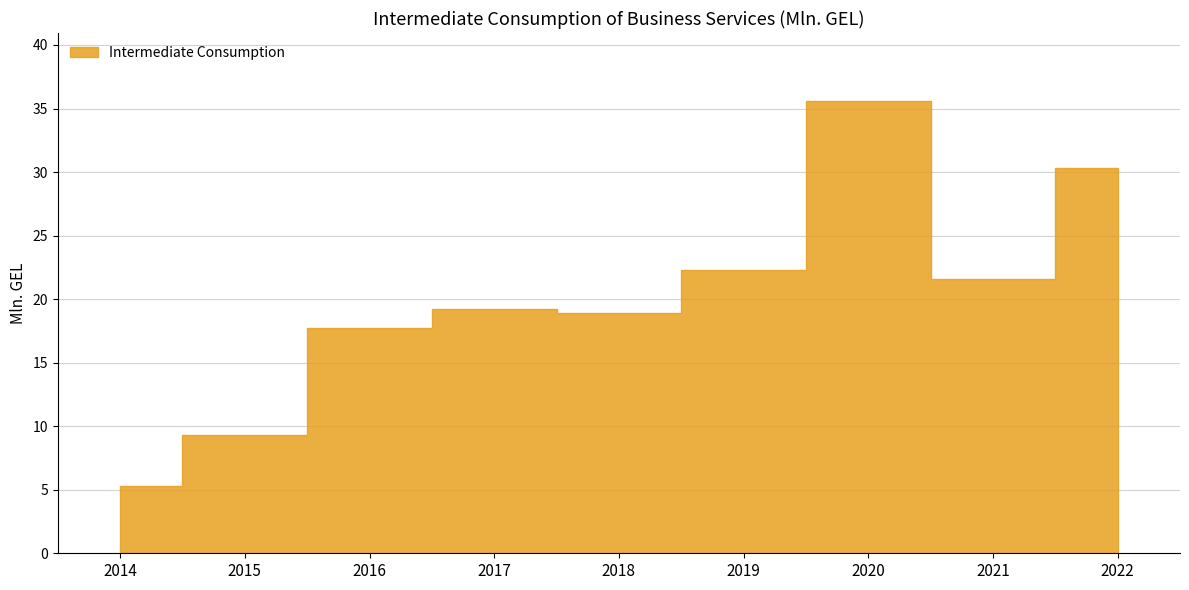

Count the number of categories in the chart.

9